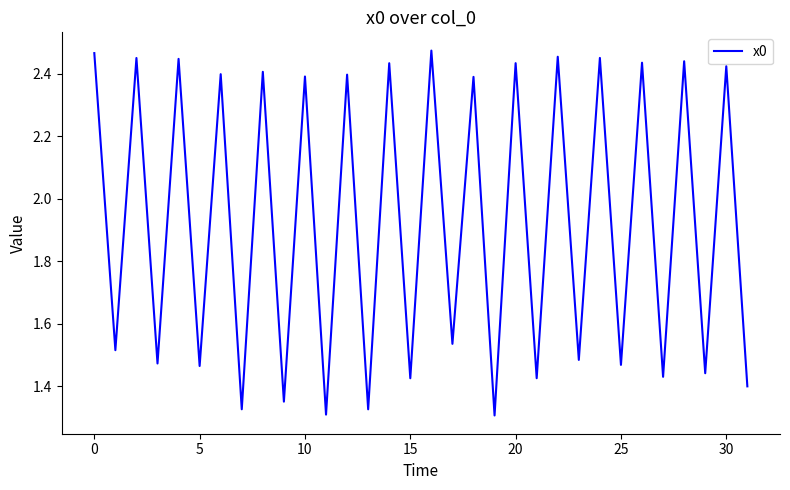

Is this an area chart (filled region under the line)?

No